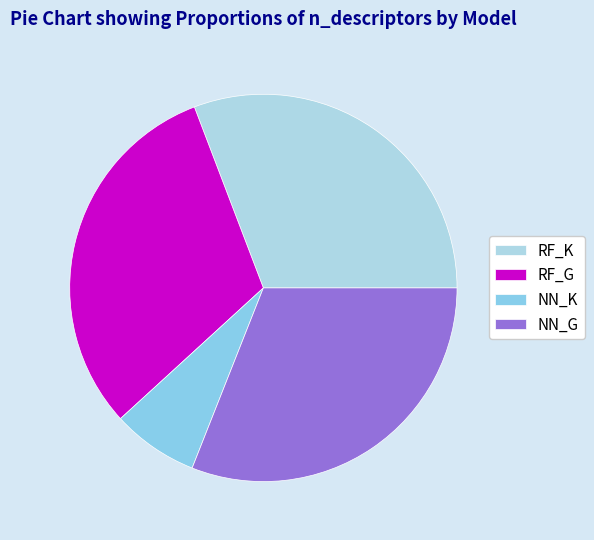

How many slices are in this pie chart?

4